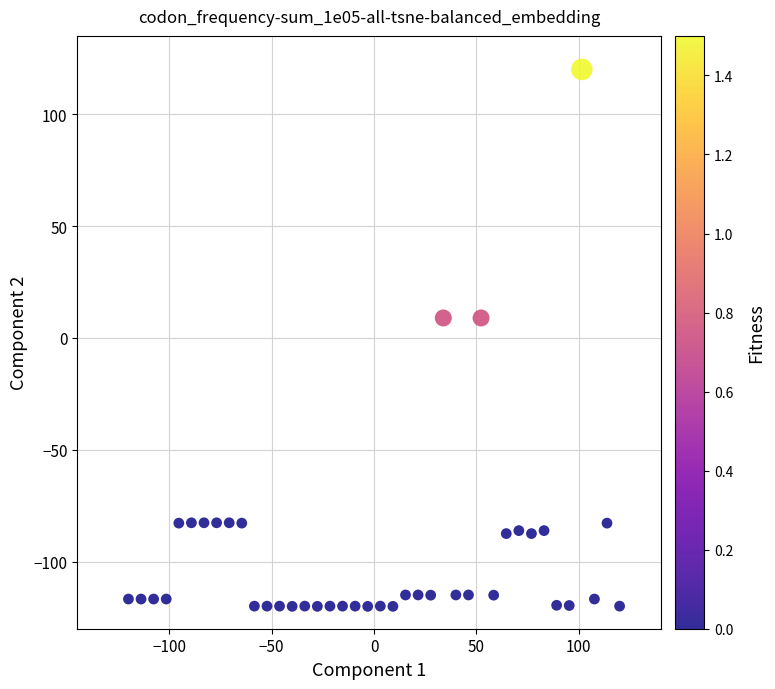

What is the range of Y values (max minus min)?

240.0